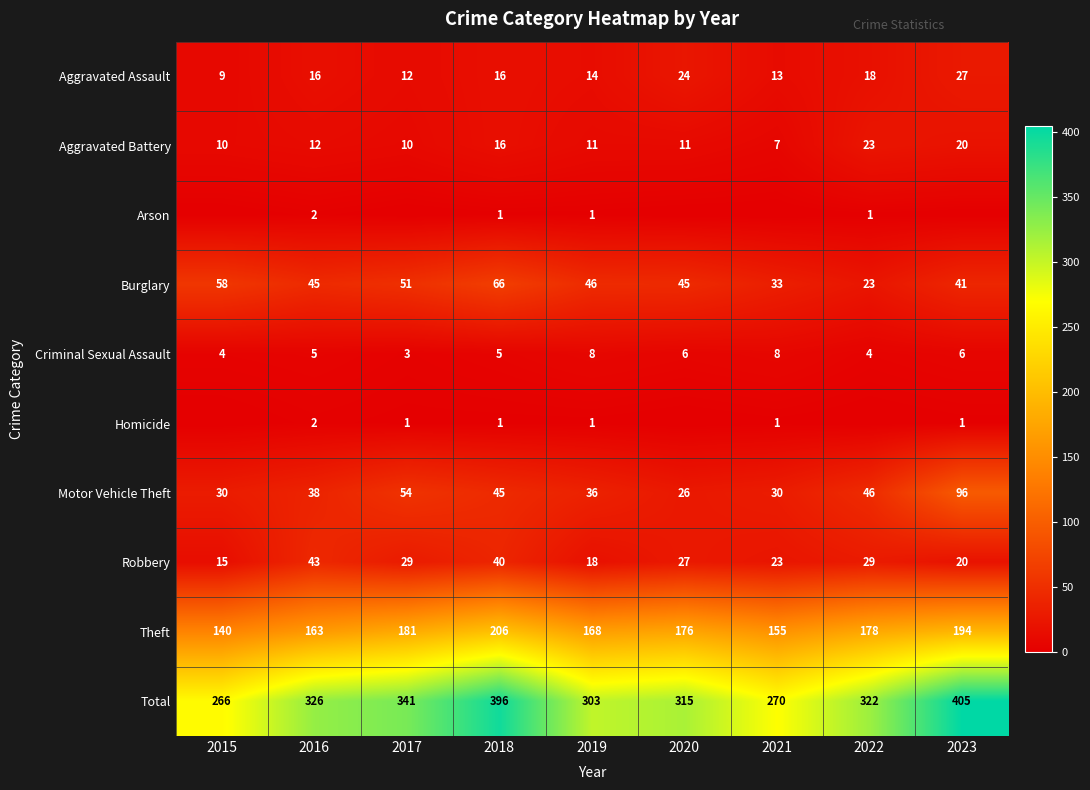

How many values in the Theft series are below 176?

4